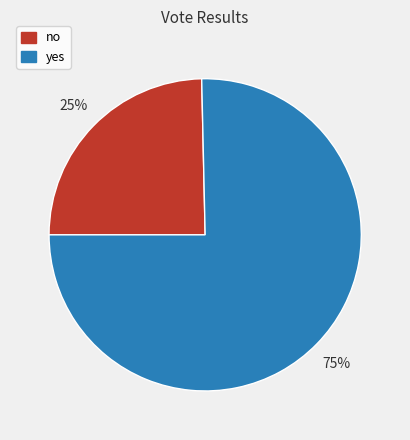

Does no represent more than half of the total?

No